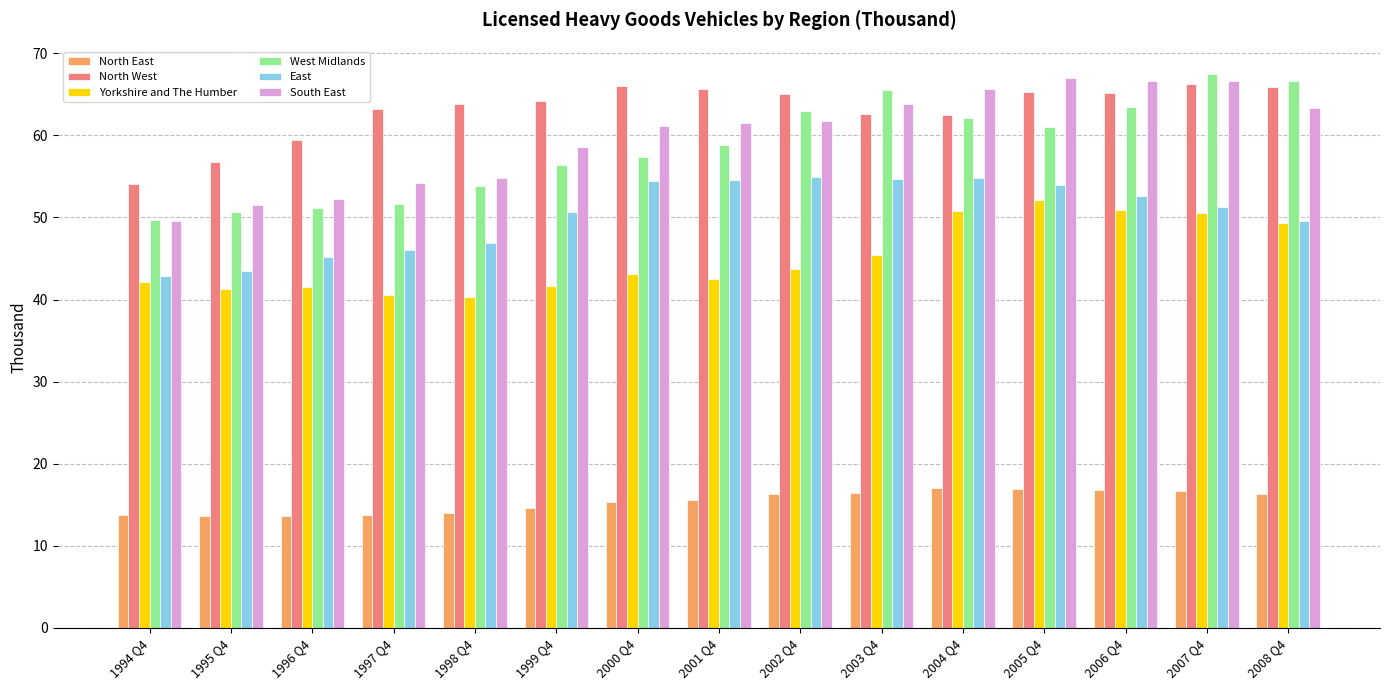

The value of West Midlands at 2001 Q4 is 58.8. True or false?

True